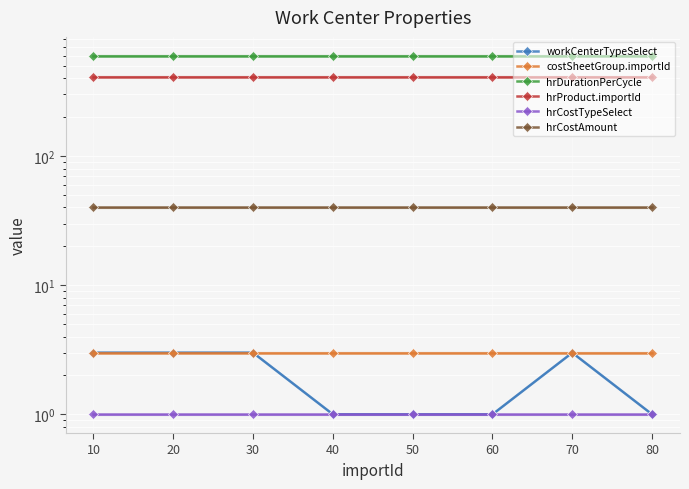

What value does the hrCostAmount series have at 20?

40